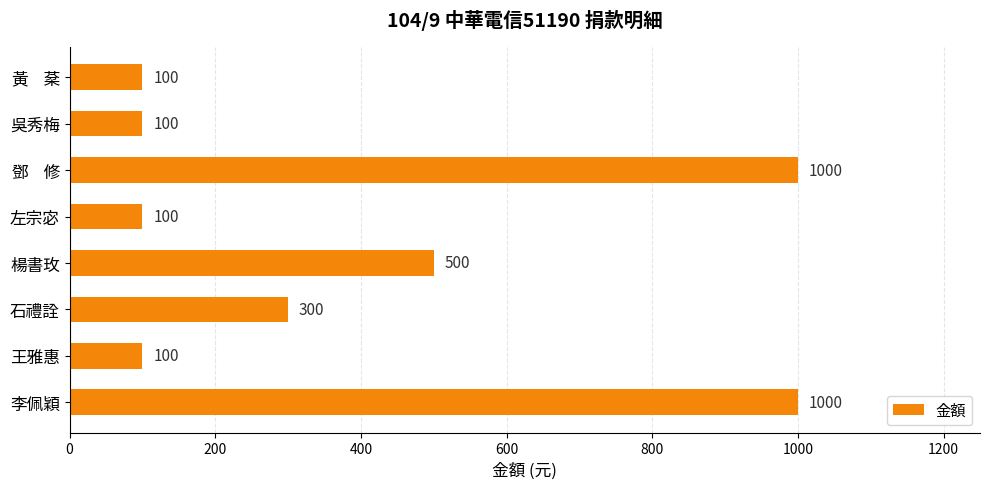

How many bars are there in total?

8